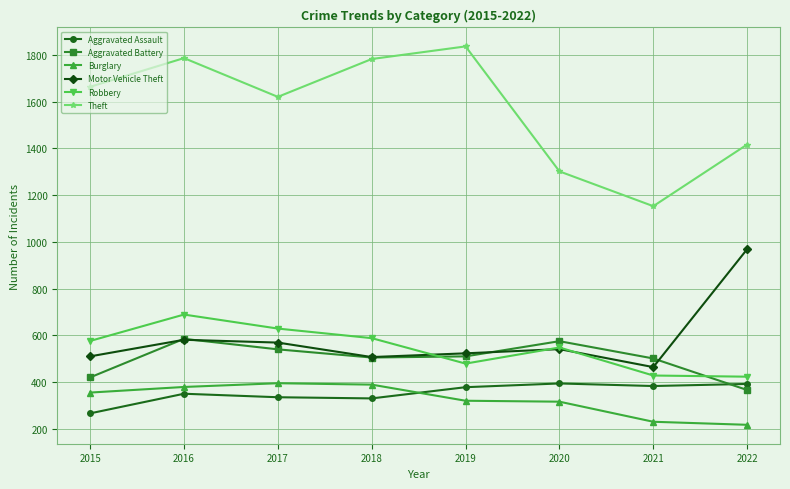

What is the minimum value shown in the chart?

217